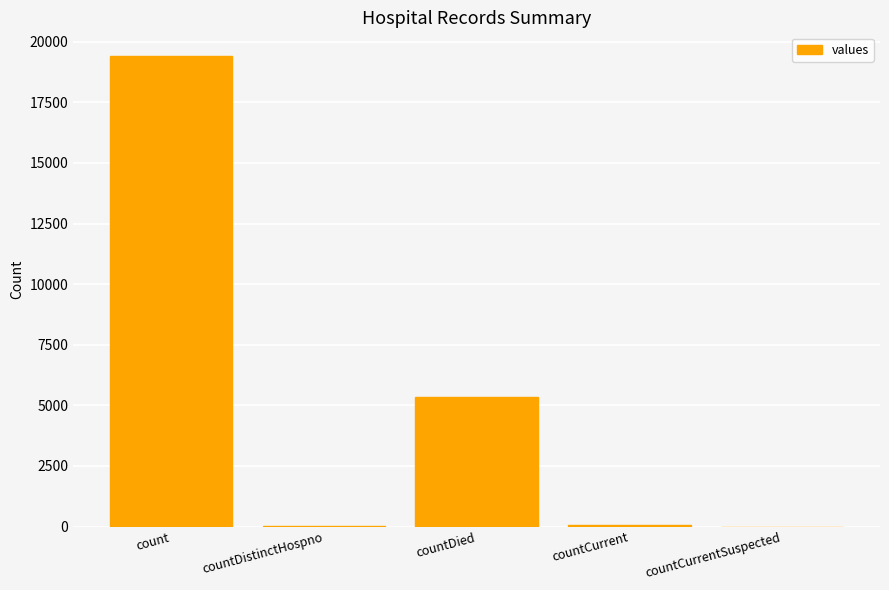

Which has a higher value, count or countCurrent?

count